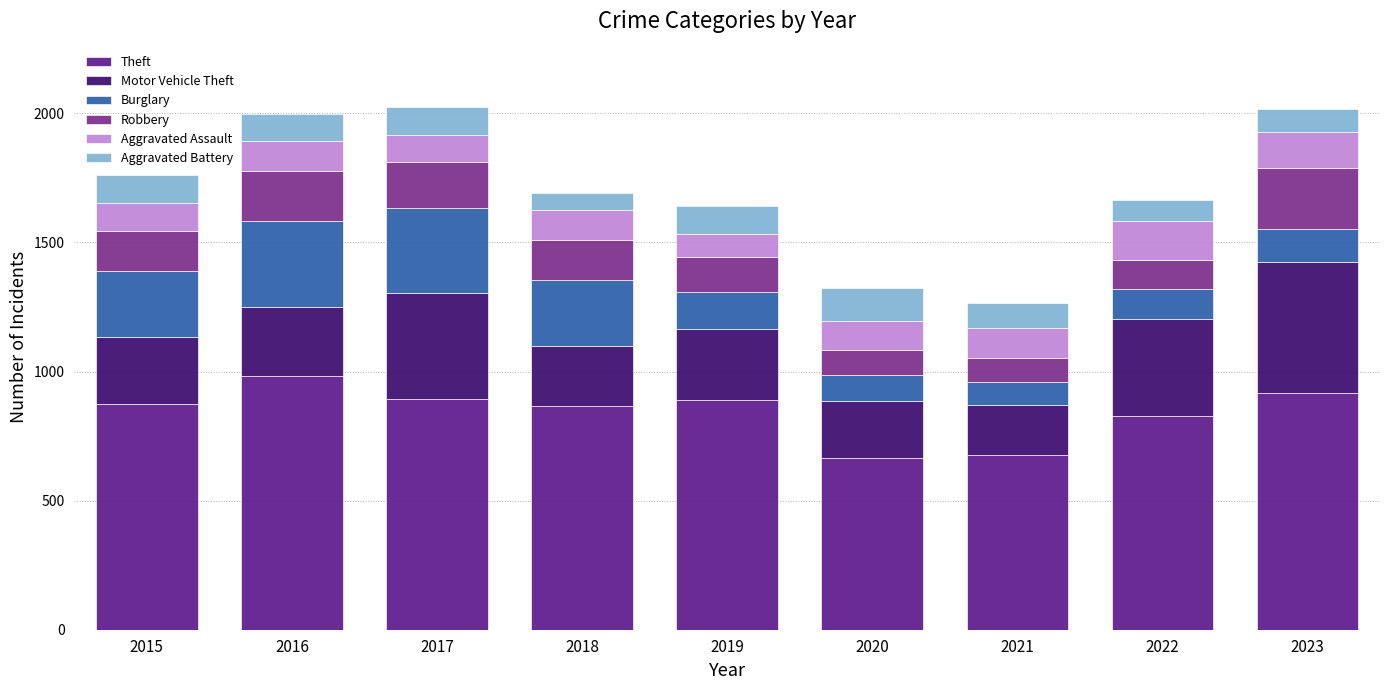

What is the difference between the maximum and minimum values in the Robbery series?

146